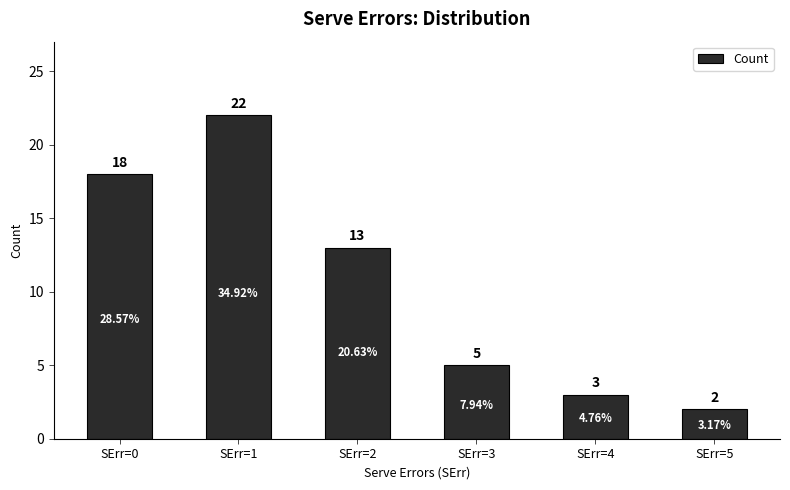

What is the change in value from SErr=1 to SErr=4?

-19